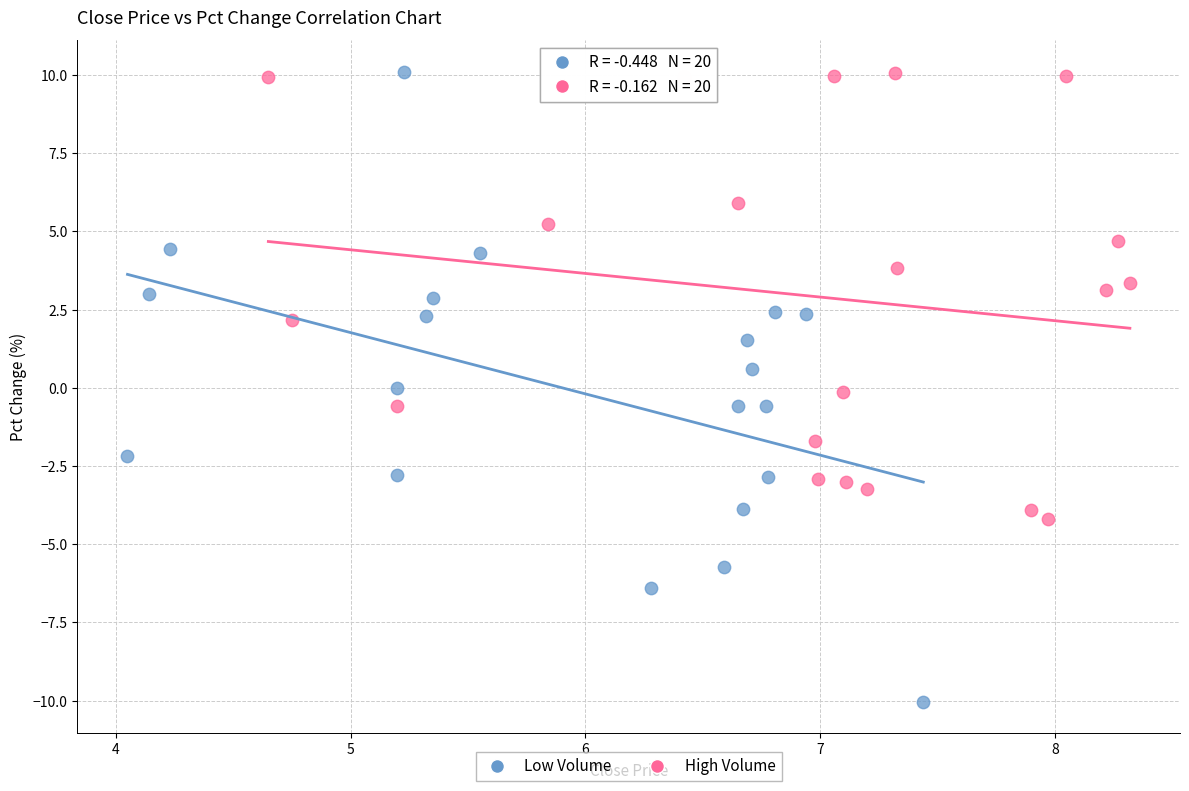

Which series contains the lowest Y value?

Low Volume